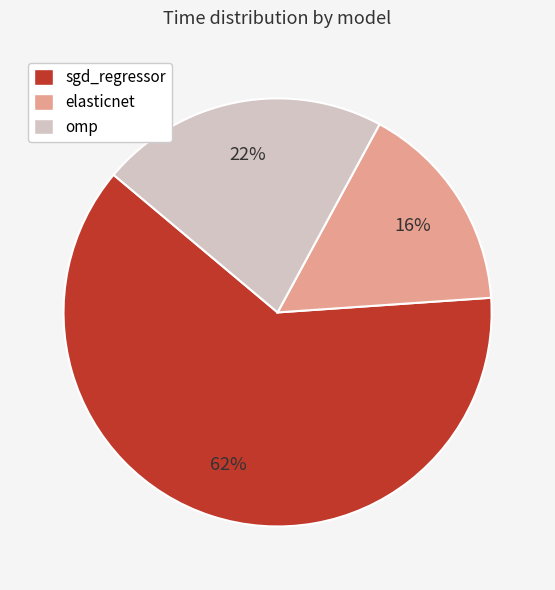

True or false: sgd_regressor accounts for 62% of the total.

True